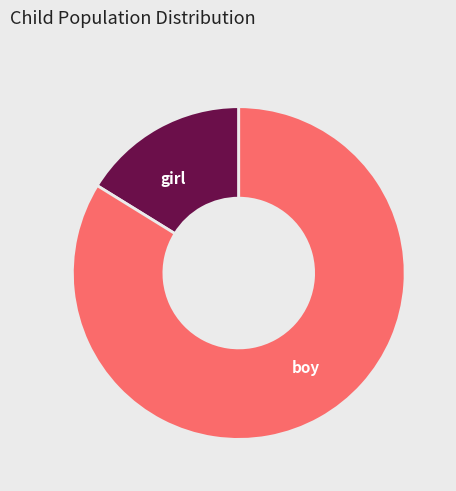

Do girl and boy together represent more than half of the pie?

Yes